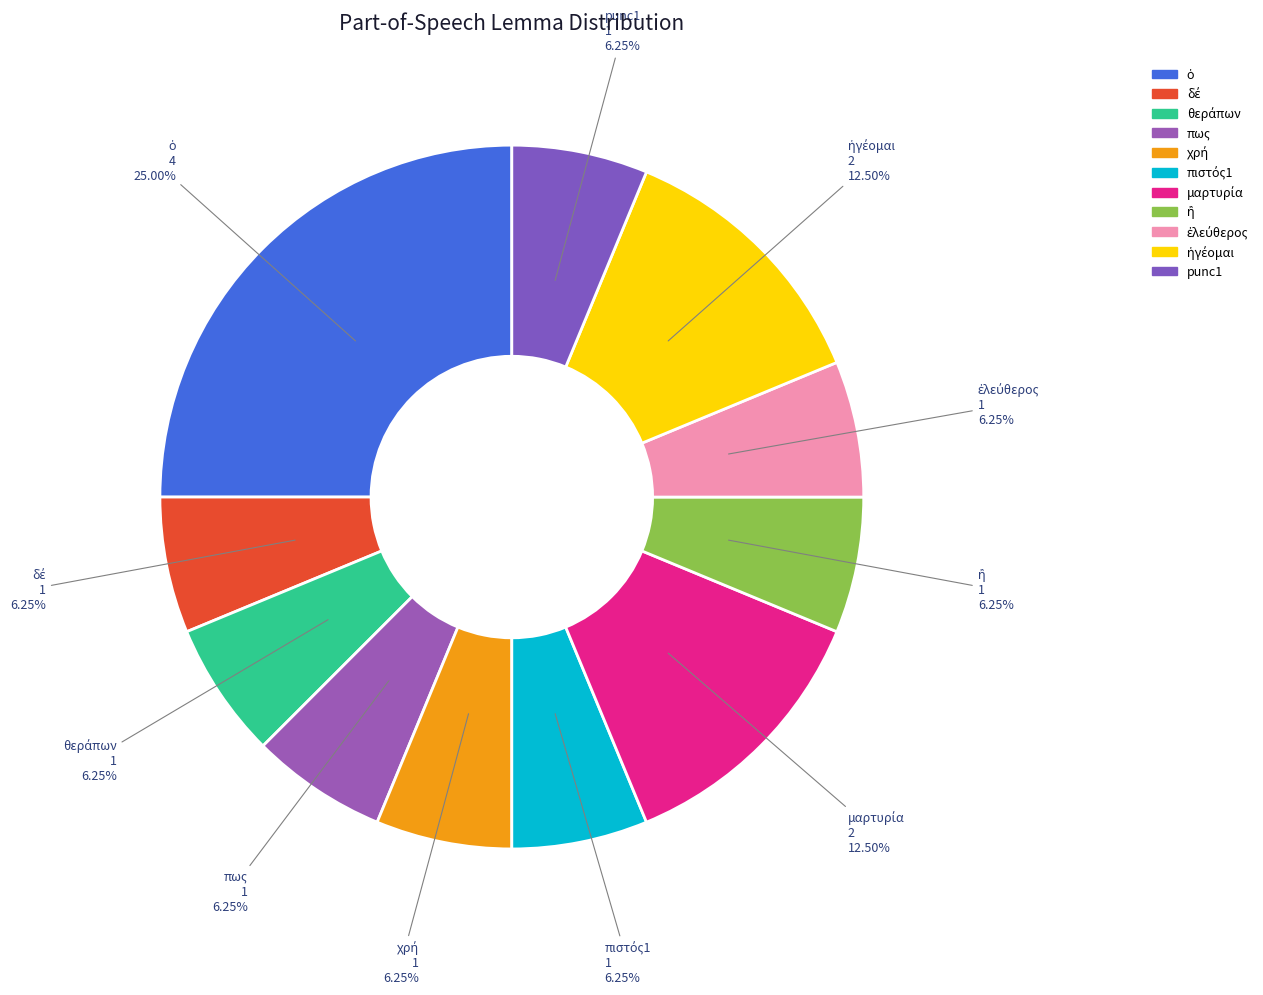

Does any single category account for the majority?

No